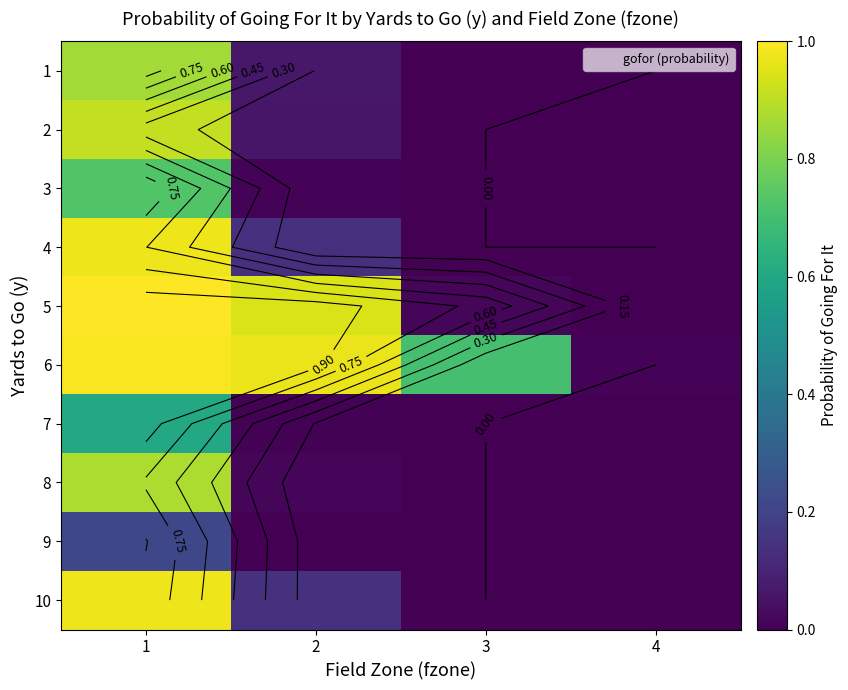

How many data points does each series have?

4